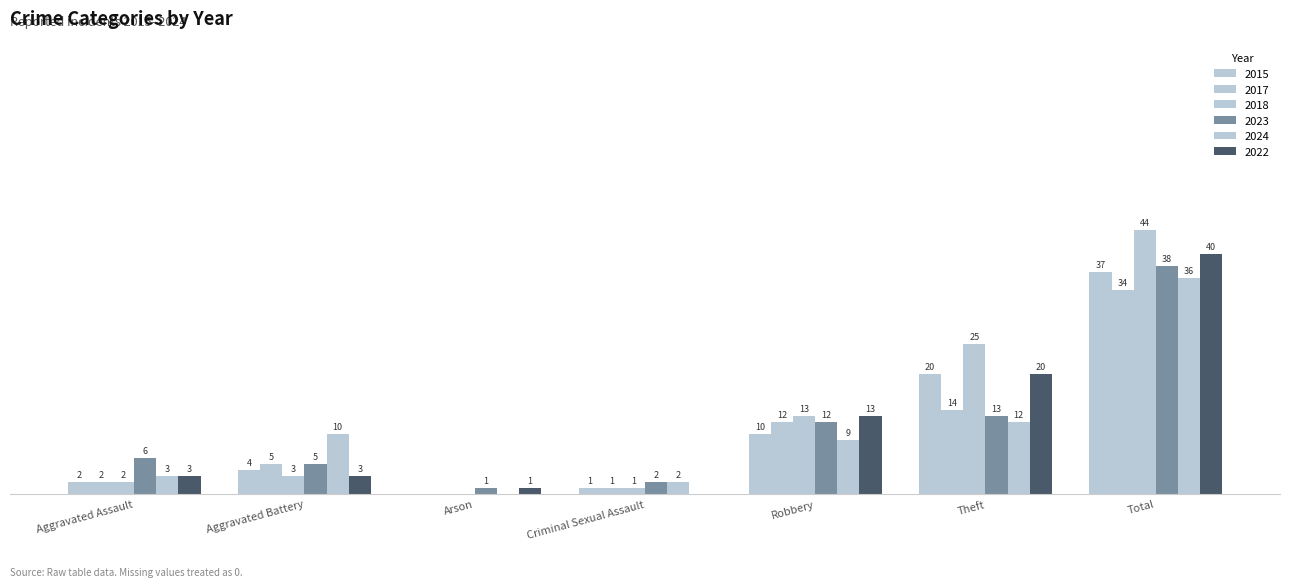

Does the chart contain stacked bars?

No